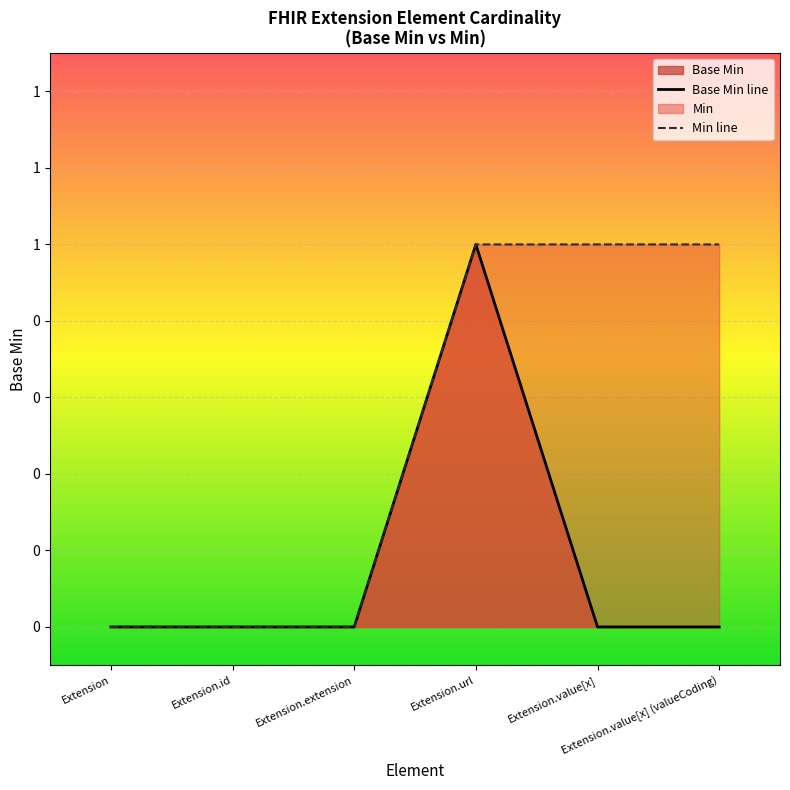

What is the sum of all Base Min line values?

1